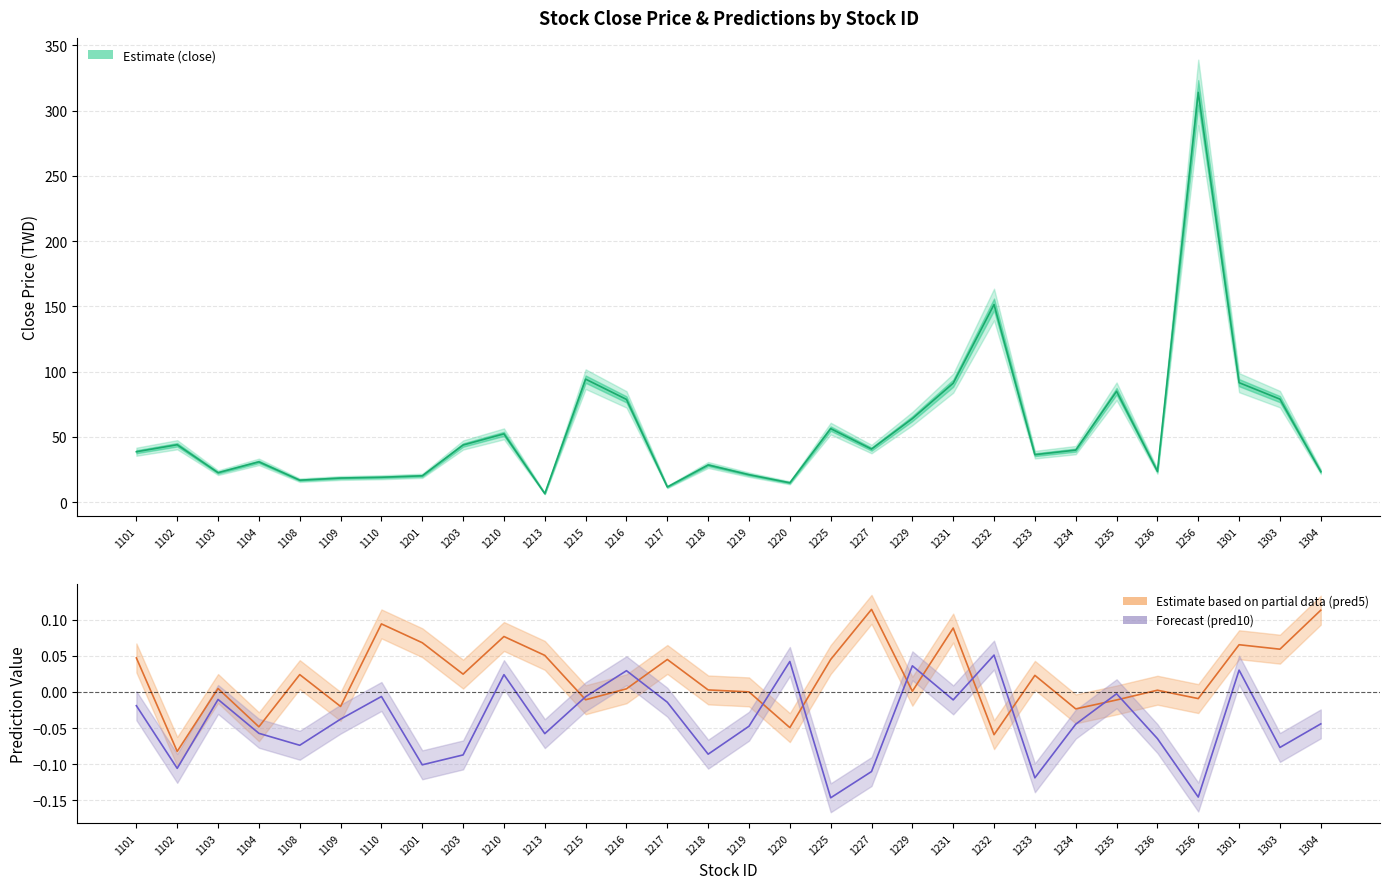

What is the value of the close point at the 14th from the left?

11.7